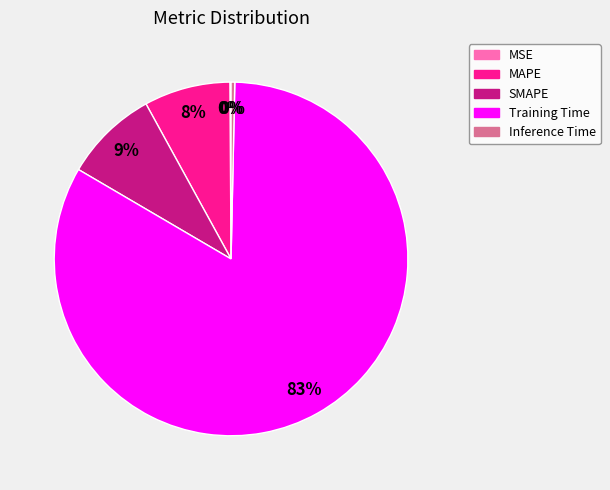

Which slice is the largest?

Training Time